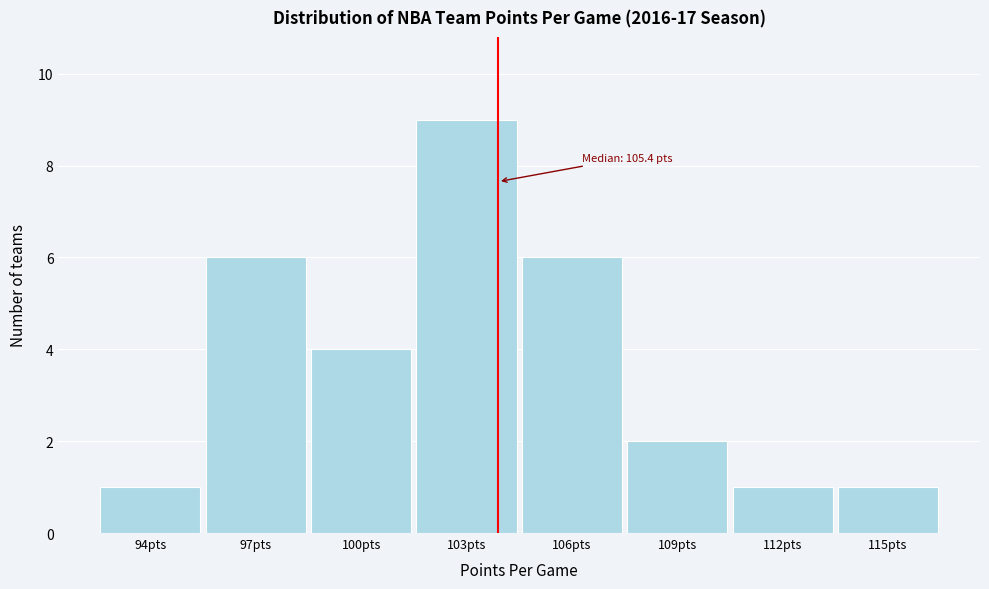

Reading left to right, extract all data points from this chart.

94pts=1	97pts=6	100pts=4	103pts=9	106pts=6	109pts=2	112pts=1	115pts=1